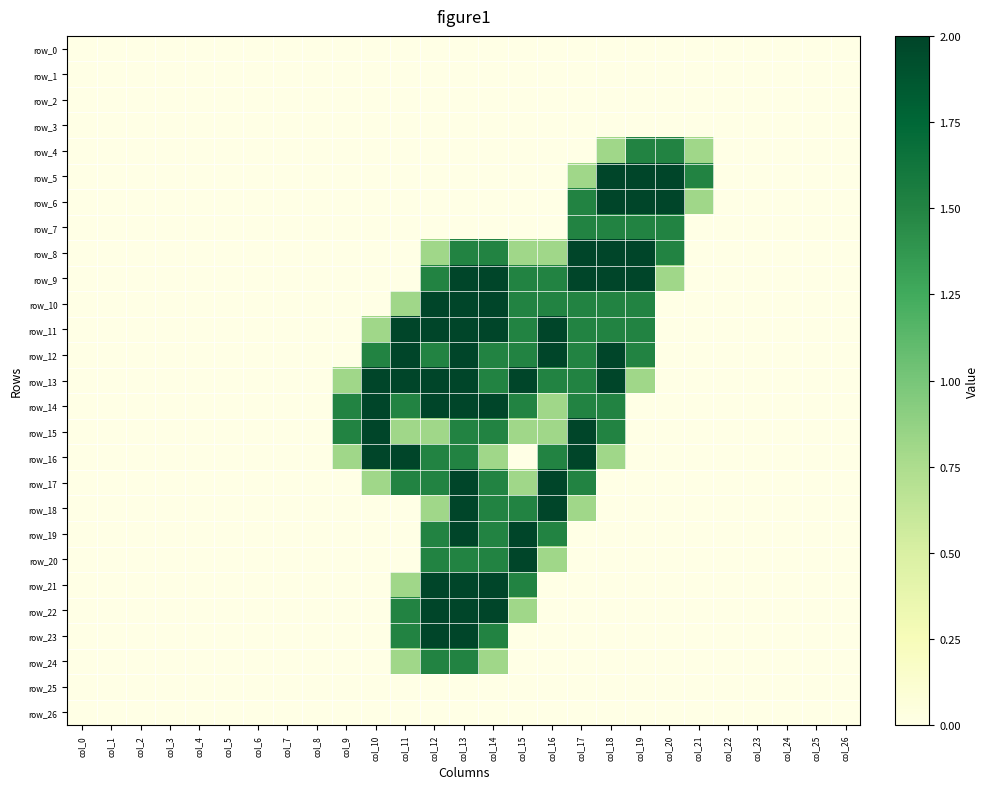

Reading left to right, transcribe all the data shown in this chart.

row_0: 0.0	0.0	0.0	0.0	0.0	0.0	0.0	0.0	0.0	0.0	0.0	0.0	0.0	0.0	0.0	0.0	0.0	0.0	0.0	0.0	0.0	0.0	0.0	0.0	0.0	0.0	0.0
row_1: 0.0	0.0	0.0	0.0	0.0	0.0	0.0	0.0	0.0	0.0	0.0	0.0	0.0	0.0	0.0	0.0	0.0	0.0	0.0	0.0	0.0	0.0	0.0	0.0	0.0	0.0	0.0
row_2: 0.0	0.0	0.0	0.0	0.0	0.0	0.0	0.0	0.0	0.0	0.0	0.0	0.0	0.0	0.0	0.0	0.0	0.0	0.0	0.0	0.0	0.0	0.0	0.0	0.0	0.0	0.0
row_3: 0.0	0.0	0.0	0.0	0.0	0.0	0.0	0.0	0.0	0.0	0.0	0.0	0.0	0.0	0.0	0.0	0.0	0.0	0.0	0.0	0.0	0.0	0.0	0.0	0.0	0.0	0.0
row_4: 0.0	0.0	0.0	0.0	0.0	0.0	0.0	0.0	0.0	0.0	0.0	0.0	0.0	0.0	0.0	0.0	0.0	0.0	0.8	1.5	1.5	0.8	0.0	0.0	0.0	0.0	0.0
row_5: 0.0	0.0	0.0	0.0	0.0	0.0	0.0	0.0	0.0	0.0	0.0	0.0	0.0	0.0	0.0	0.0	0.0	0.8	2.0	2.0	2.0	1.5	0.0	0.0	0.0	0.0	0.0
row_6: 0.0	0.0	0.0	0.0	0.0	0.0	0.0	0.0	0.0	0.0	0.0	0.0	0.0	0.0	0.0	0.0	0.0	1.5	2.0	2.0	2.0	0.8	0.0	0.0	0.0	0.0	0.0
row_7: 0.0	0.0	0.0	0.0	0.0	0.0	0.0	0.0	0.0	0.0	0.0	0.0	0.0	0.0	0.0	0.0	0.0	1.5	1.5	1.5	1.5	0.0	0.0	0.0	0.0	0.0	0.0
row_8: 0.0	0.0	0.0	0.0	0.0	0.0	0.0	0.0	0.0	0.0	0.0	0.0	0.8	1.5	1.5	0.8	0.8	2.0	2.0	2.0	1.5	0.0	0.0	0.0	0.0	0.0	0.0
row_9: 0.0	0.0	0.0	0.0	0.0	0.0	0.0	0.0	0.0	0.0	0.0	0.0	1.5	2.0	2.0	1.5	1.5	2.0	2.0	2.0	0.8	0.0	0.0	0.0	0.0	0.0	0.0
row_10: 0.0	0.0	0.0	0.0	0.0	0.0	0.0	0.0	0.0	0.0	0.0	0.8	2.0	2.0	2.0	1.5	1.5	1.5	1.5	1.5	0.0	0.0	0.0	0.0	0.0	0.0	0.0
row_11: 0.0	0.0	0.0	0.0	0.0	0.0	0.0	0.0	0.0	0.0	0.8	2.0	2.0	2.0	2.0	1.5	2.0	1.5	1.5	1.5	0.0	0.0	0.0	0.0	0.0	0.0	0.0
row_12: 0.0	0.0	0.0	0.0	0.0	0.0	0.0	0.0	0.0	0.0	1.5	2.0	1.5	2.0	1.5	1.5	2.0	1.5	2.0	1.5	0.0	0.0	0.0	0.0	0.0	0.0	0.0
row_13: 0.0	0.0	0.0	0.0	0.0	0.0	0.0	0.0	0.0	0.8	2.0	2.0	2.0	2.0	1.5	2.0	1.5	1.5	2.0	0.8	0.0	0.0	0.0	0.0	0.0	0.0	0.0
row_14: 0.0	0.0	0.0	0.0	0.0	0.0	0.0	0.0	0.0	1.5	2.0	1.5	2.0	2.0	2.0	1.5	0.8	1.5	1.5	0.0	0.0	0.0	0.0	0.0	0.0	0.0	0.0
row_15: 0.0	0.0	0.0	0.0	0.0	0.0	0.0	0.0	0.0	1.5	2.0	0.8	0.8	1.5	1.5	0.8	0.8	2.0	1.5	0.0	0.0	0.0	0.0	0.0	0.0	0.0	0.0
row_16: 0.0	0.0	0.0	0.0	0.0	0.0	0.0	0.0	0.0	0.8	2.0	2.0	1.5	1.5	0.8	0.0	1.5	2.0	0.8	0.0	0.0	0.0	0.0	0.0	0.0	0.0	0.0
row_17: 0.0	0.0	0.0	0.0	0.0	0.0	0.0	0.0	0.0	0.0	0.8	1.5	1.5	2.0	1.5	0.8	2.0	1.5	0.0	0.0	0.0	0.0	0.0	0.0	0.0	0.0	0.0
row_18: 0.0	0.0	0.0	0.0	0.0	0.0	0.0	0.0	0.0	0.0	0.0	0.0	0.8	2.0	1.5	1.5	2.0	0.8	0.0	0.0	0.0	0.0	0.0	0.0	0.0	0.0	0.0
row_19: 0.0	0.0	0.0	0.0	0.0	0.0	0.0	0.0	0.0	0.0	0.0	0.0	1.5	2.0	1.5	2.0	1.5	0.0	0.0	0.0	0.0	0.0	0.0	0.0	0.0	0.0	0.0
row_20: 0.0	0.0	0.0	0.0	0.0	0.0	0.0	0.0	0.0	0.0	0.0	0.0	1.5	1.5	1.5	2.0	0.8	0.0	0.0	0.0	0.0	0.0	0.0	0.0	0.0	0.0	0.0
row_21: 0.0	0.0	0.0	0.0	0.0	0.0	0.0	0.0	0.0	0.0	0.0	0.8	2.0	2.0	2.0	1.5	0.0	0.0	0.0	0.0	0.0	0.0	0.0	0.0	0.0	0.0	0.0
row_22: 0.0	0.0	0.0	0.0	0.0	0.0	0.0	0.0	0.0	0.0	0.0	1.5	2.0	2.0	2.0	0.8	0.0	0.0	0.0	0.0	0.0	0.0	0.0	0.0	0.0	0.0	0.0
row_23: 0.0	0.0	0.0	0.0	0.0	0.0	0.0	0.0	0.0	0.0	0.0	1.5	2.0	2.0	1.5	0.0	0.0	0.0	0.0	0.0	0.0	0.0	0.0	0.0	0.0	0.0	0.0
row_24: 0.0	0.0	0.0	0.0	0.0	0.0	0.0	0.0	0.0	0.0	0.0	0.8	1.5	1.5	0.8	0.0	0.0	0.0	0.0	0.0	0.0	0.0	0.0	0.0	0.0	0.0	0.0
row_25: 0.0	0.0	0.0	0.0	0.0	0.0	0.0	0.0	0.0	0.0	0.0	0.0	0.0	0.0	0.0	0.0	0.0	0.0	0.0	0.0	0.0	0.0	0.0	0.0	0.0	0.0	0.0
row_26: 0.0	0.0	0.0	0.0	0.0	0.0	0.0	0.0	0.0	0.0	0.0	0.0	0.0	0.0	0.0	0.0	0.0	0.0	0.0	0.0	0.0	0.0	0.0	0.0	0.0	0.0	0.0